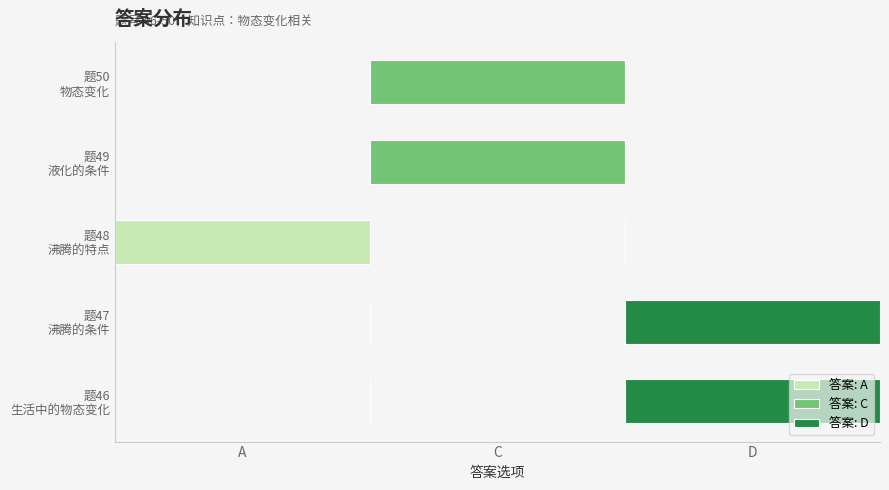

Which series has the largest range (max minus min)?

答案: A